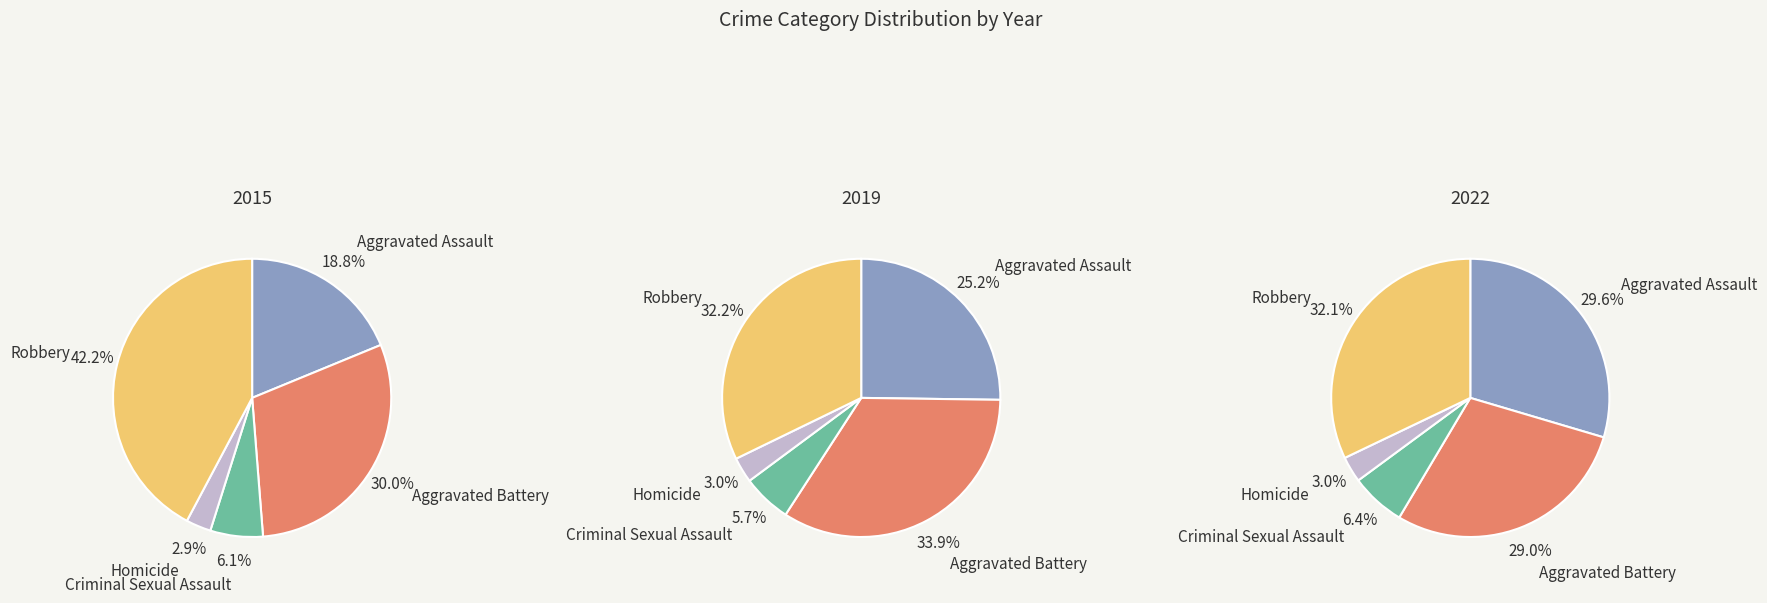

What is the largest slice in the pie chart?

Robbery